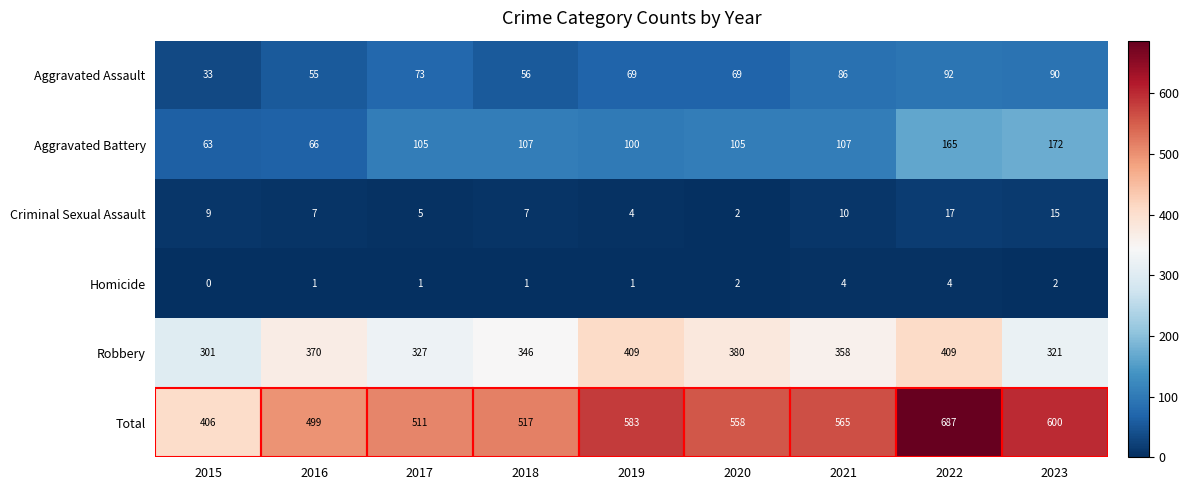

Which category has the highest value in the Total series?

2022